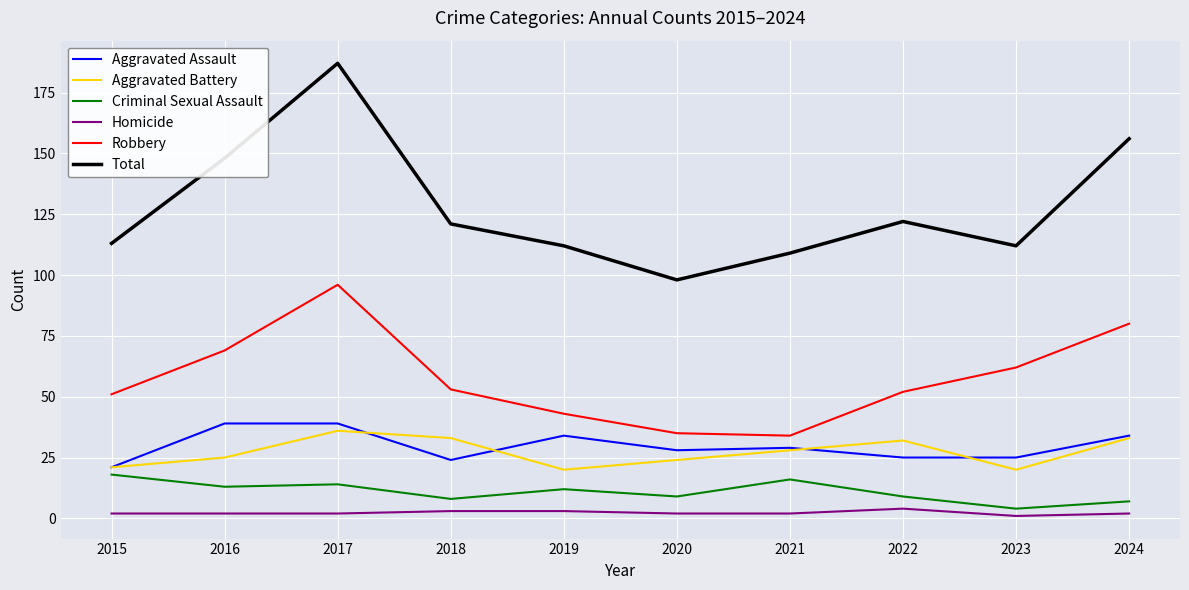

Which series changed the most between 2015 and 2020?

Robbery